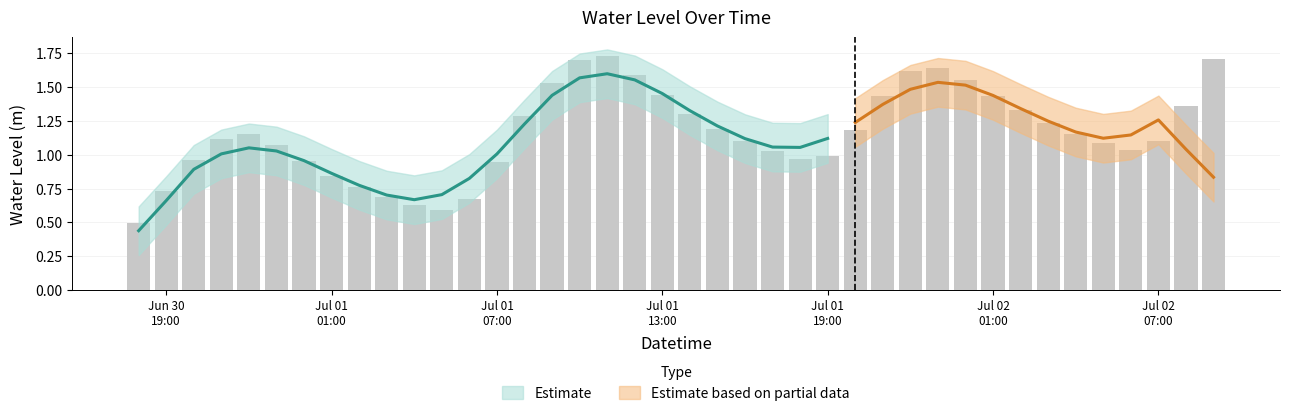

What is the minimum value shown in the chart?

0.5